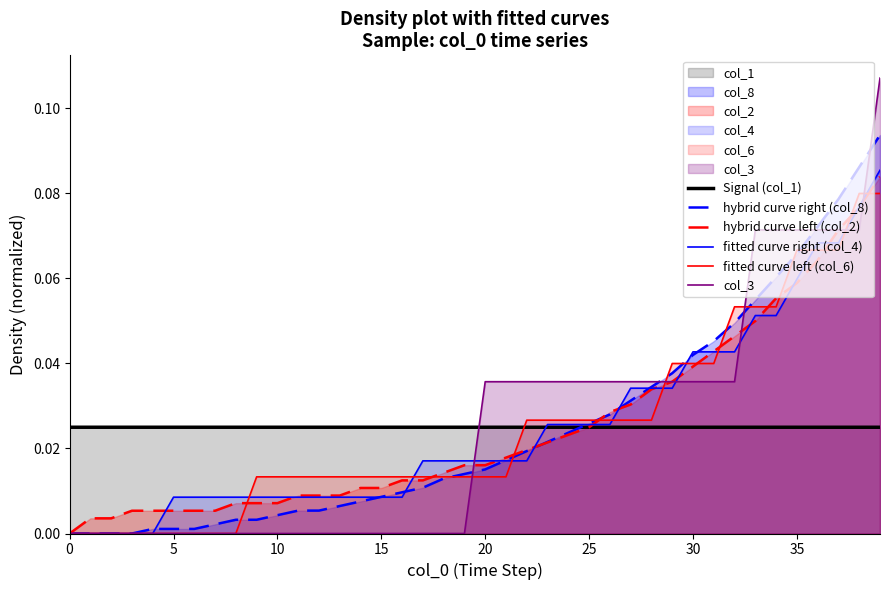

After their last crossing, which series has the higher values: Signal (col_1) or hybrid curve left (col_2)?

hybrid curve left (col_2)